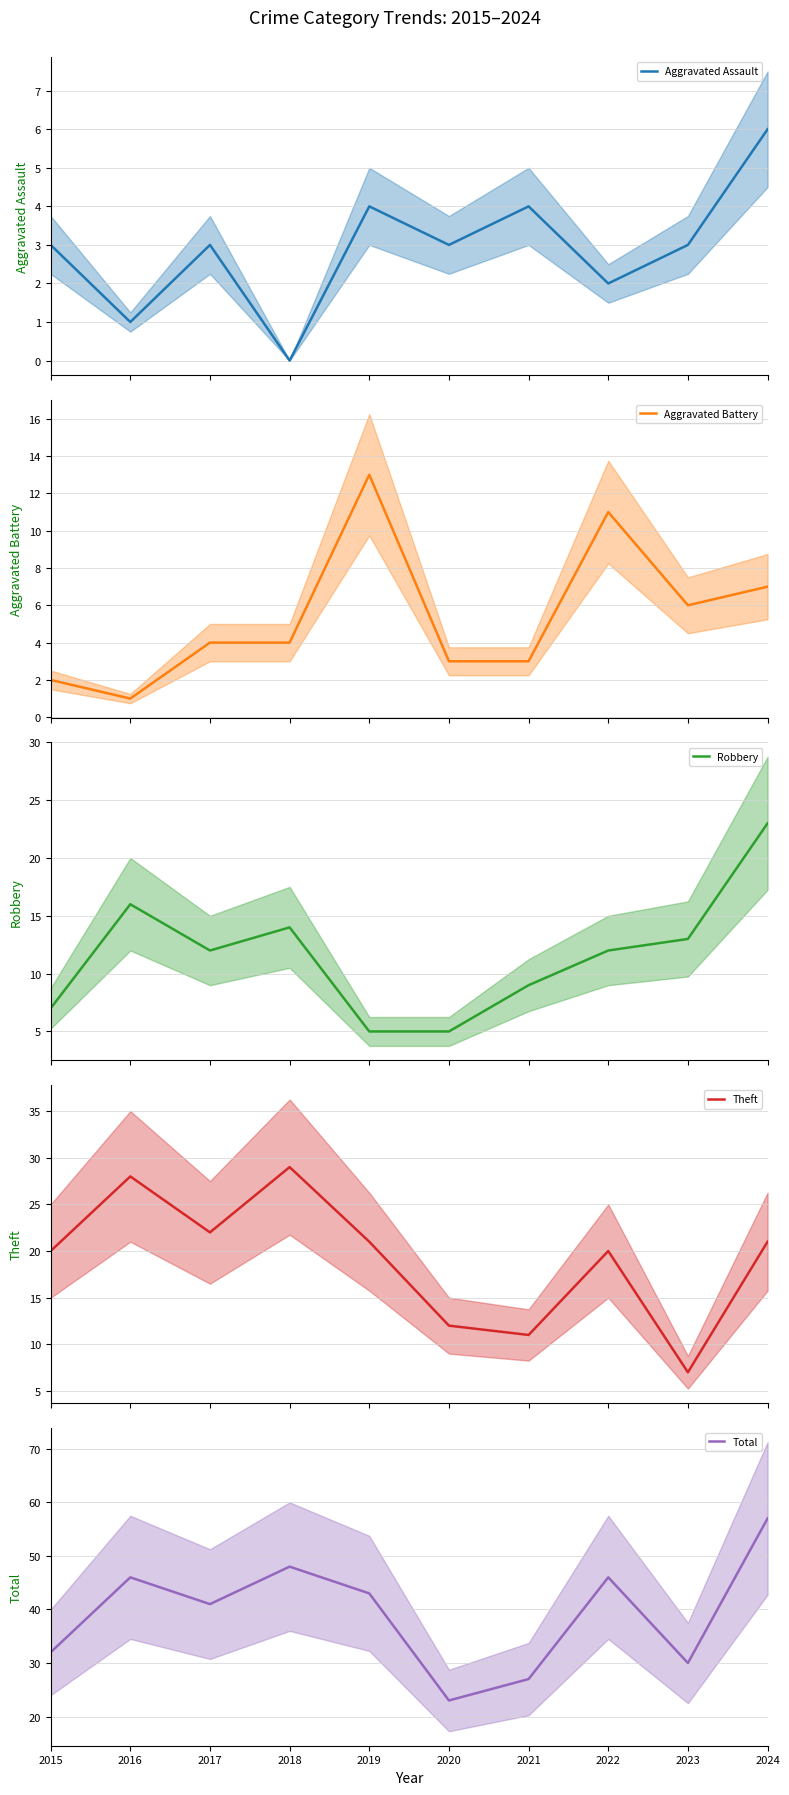

Which label corresponds to the smallest value in the chart?

2018